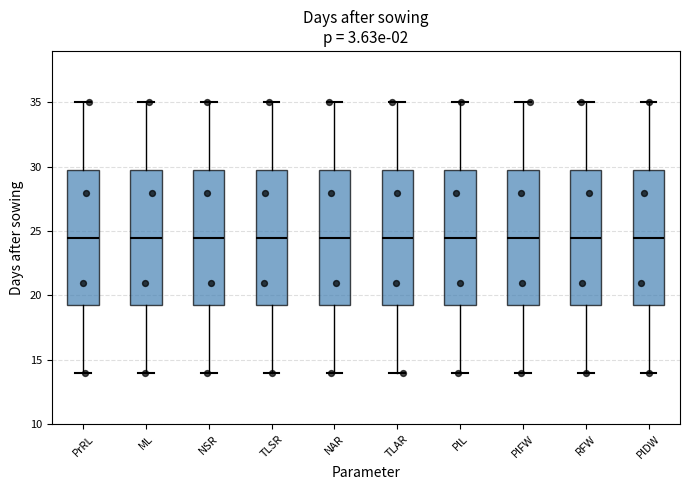

Reading left to right, transcribe this box plot: for each box, give where its median line is, the range the box spans, and where its two whiskers end, as read against the y-axis. The values are not printed on the chart, so give them approximately, as read against the axis.

PrRL: median 24.5, box 19.5 to 30.0, whiskers 14.0 to 35.0
ML: median 24.5, box 19.5 to 30.0, whiskers 14.0 to 35.0
NSR: median 24.5, box 19.5 to 30.0, whiskers 14.0 to 35.0
TLSR: median 24.5, box 19.5 to 30.0, whiskers 14.0 to 35.0
NAR: median 24.5, box 19.5 to 30.0, whiskers 14.0 to 35.0
TLAR: median 24.5, box 19.5 to 30.0, whiskers 14.0 to 35.0
PlL: median 24.5, box 19.5 to 30.0, whiskers 14.0 to 35.0
PlFW: median 24.5, box 19.5 to 30.0, whiskers 14.0 to 35.0
RFW: median 24.5, box 19.5 to 30.0, whiskers 14.0 to 35.0
PlDW: median 24.5, box 19.5 to 30.0, whiskers 14.0 to 35.0